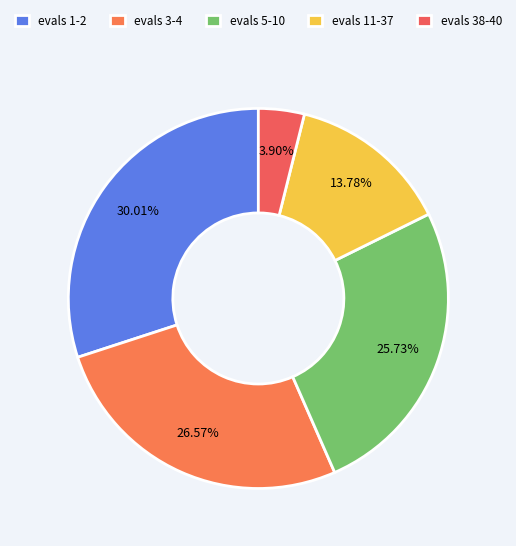

How many segments does this pie chart have?

5